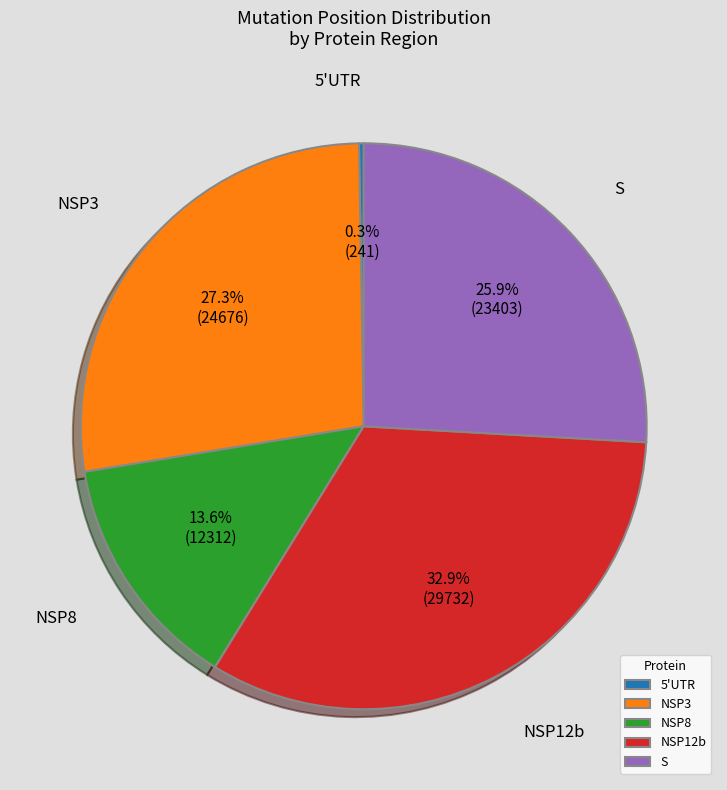

Approximately how many times larger is the value at NSP12b compared to S?

1.3